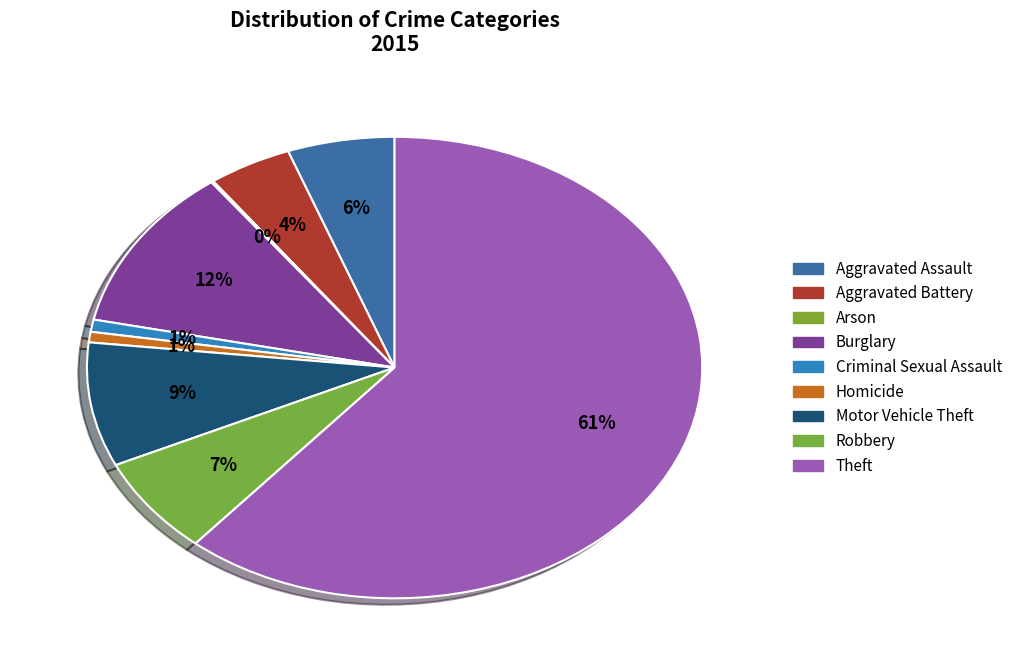

To the nearest percent, what is the difference between the Robbery and Aggravated Assault slice percentages?

1%